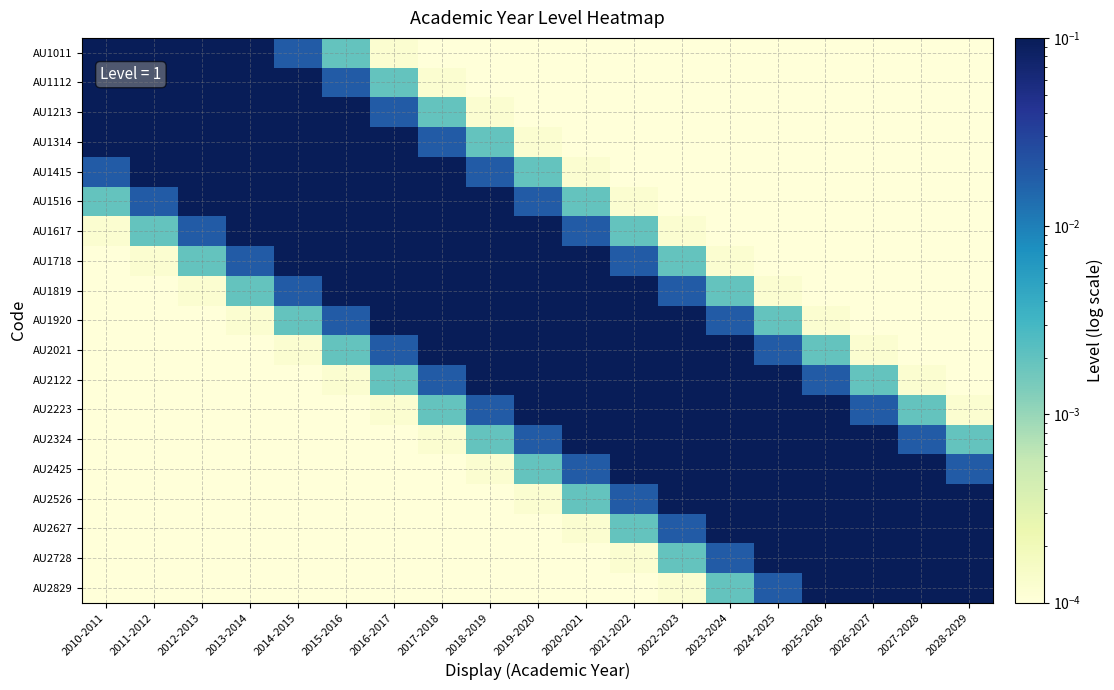

Reading right to left, transcribe all the data shown in this chart.

AU1011: 2028-2029=0.0	2027-2028=0.0	2026-2027=0.0	2025-2026=0.0	2024-2025=0.0	2023-2024=0.0	2022-2023=0.0	2021-2022=0.0	2020-2021=0.0	2019-2020=0.0	2018-2019=0.0	2017-2018=0.0	2016-2017=0.0	2015-2016=0.0	2014-2015=0.0	2013-2014=0.1	2012-2013=0.4	2011-2012=0.8	2010-2011=1.0
AU1112: 2028-2029=0.0	2027-2028=0.0	2026-2027=0.0	2025-2026=0.0	2024-2025=0.0	2023-2024=0.0	2022-2023=0.0	2021-2022=0.0	2020-2021=0.0	2019-2020=0.0	2018-2019=0.0	2017-2018=0.0	2016-2017=0.0	2015-2016=0.0	2014-2015=0.1	2013-2014=0.4	2012-2013=0.8	2011-2012=1.0	2010-2011=0.8
AU1213: 2028-2029=0.0	2027-2028=0.0	2026-2027=0.0	2025-2026=0.0	2024-2025=0.0	2023-2024=0.0	2022-2023=0.0	2021-2022=0.0	2020-2021=0.0	2019-2020=0.0	2018-2019=0.0	2017-2018=0.0	2016-2017=0.0	2015-2016=0.1	2014-2015=0.4	2013-2014=0.8	2012-2013=1.0	2011-2012=0.8	2010-2011=0.4
AU1314: 2028-2029=0.0	2027-2028=0.0	2026-2027=0.0	2025-2026=0.0	2024-2025=0.0	2023-2024=0.0	2022-2023=0.0	2021-2022=0.0	2020-2021=0.0	2019-2020=0.0	2018-2019=0.0	2017-2018=0.0	2016-2017=0.1	2015-2016=0.4	2014-2015=0.8	2013-2014=1.0	2012-2013=0.8	2011-2012=0.4	2010-2011=0.1
AU1415: 2028-2029=0.0	2027-2028=0.0	2026-2027=0.0	2025-2026=0.0	2024-2025=0.0	2023-2024=0.0	2022-2023=0.0	2021-2022=0.0	2020-2021=0.0	2019-2020=0.0	2018-2019=0.0	2017-2018=0.1	2016-2017=0.4	2015-2016=0.8	2014-2015=1.0	2013-2014=0.8	2012-2013=0.4	2011-2012=0.1	2010-2011=0.0
AU1516: 2028-2029=0.0	2027-2028=0.0	2026-2027=0.0	2025-2026=0.0	2024-2025=0.0	2023-2024=0.0	2022-2023=0.0	2021-2022=0.0	2020-2021=0.0	2019-2020=0.0	2018-2019=0.1	2017-2018=0.4	2016-2017=0.8	2015-2016=1.0	2014-2015=0.8	2013-2014=0.4	2012-2013=0.1	2011-2012=0.0	2010-2011=0.0
AU1617: 2028-2029=0.0	2027-2028=0.0	2026-2027=0.0	2025-2026=0.0	2024-2025=0.0	2023-2024=0.0	2022-2023=0.0	2021-2022=0.0	2020-2021=0.0	2019-2020=0.1	2018-2019=0.4	2017-2018=0.8	2016-2017=1.0	2015-2016=0.8	2014-2015=0.4	2013-2014=0.1	2012-2013=0.0	2011-2012=0.0	2010-2011=0.0
AU1718: 2028-2029=0.0	2027-2028=0.0	2026-2027=0.0	2025-2026=0.0	2024-2025=0.0	2023-2024=0.0	2022-2023=0.0	2021-2022=0.0	2020-2021=0.1	2019-2020=0.4	2018-2019=0.8	2017-2018=1.0	2016-2017=0.8	2015-2016=0.4	2014-2015=0.1	2013-2014=0.0	2012-2013=0.0	2011-2012=0.0	2010-2011=0.0
AU1819: 2028-2029=0.0	2027-2028=0.0	2026-2027=0.0	2025-2026=0.0	2024-2025=0.0	2023-2024=0.0	2022-2023=0.0	2021-2022=0.1	2020-2021=0.4	2019-2020=0.8	2018-2019=1.0	2017-2018=0.8	2016-2017=0.4	2015-2016=0.1	2014-2015=0.0	2013-2014=0.0	2012-2013=0.0	2011-2012=0.0	2010-2011=0.0
AU1920: 2028-2029=0.0	2027-2028=0.0	2026-2027=0.0	2025-2026=0.0	2024-2025=0.0	2023-2024=0.0	2022-2023=0.1	2021-2022=0.4	2020-2021=0.8	2019-2020=1.0	2018-2019=0.8	2017-2018=0.4	2016-2017=0.1	2015-2016=0.0	2014-2015=0.0	2013-2014=0.0	2012-2013=0.0	2011-2012=0.0	2010-2011=0.0
AU2021: 2028-2029=0.0	2027-2028=0.0	2026-2027=0.0	2025-2026=0.0	2024-2025=0.0	2023-2024=0.1	2022-2023=0.4	2021-2022=0.8	2020-2021=1.0	2019-2020=0.8	2018-2019=0.4	2017-2018=0.1	2016-2017=0.0	2015-2016=0.0	2014-2015=0.0	2013-2014=0.0	2012-2013=0.0	2011-2012=0.0	2010-2011=0.0
AU2122: 2028-2029=0.0	2027-2028=0.0	2026-2027=0.0	2025-2026=0.0	2024-2025=0.1	2023-2024=0.4	2022-2023=0.8	2021-2022=1.0	2020-2021=0.8	2019-2020=0.4	2018-2019=0.1	2017-2018=0.0	2016-2017=0.0	2015-2016=0.0	2014-2015=0.0	2013-2014=0.0	2012-2013=0.0	2011-2012=0.0	2010-2011=0.0
AU2223: 2028-2029=0.0	2027-2028=0.0	2026-2027=0.0	2025-2026=0.1	2024-2025=0.4	2023-2024=0.8	2022-2023=1.0	2021-2022=0.8	2020-2021=0.4	2019-2020=0.1	2018-2019=0.0	2017-2018=0.0	2016-2017=0.0	2015-2016=0.0	2014-2015=0.0	2013-2014=0.0	2012-2013=0.0	2011-2012=0.0	2010-2011=0.0
AU2324: 2028-2029=0.0	2027-2028=0.0	2026-2027=0.1	2025-2026=0.4	2024-2025=0.8	2023-2024=1.0	2022-2023=0.8	2021-2022=0.4	2020-2021=0.1	2019-2020=0.0	2018-2019=0.0	2017-2018=0.0	2016-2017=0.0	2015-2016=0.0	2014-2015=0.0	2013-2014=0.0	2012-2013=0.0	2011-2012=0.0	2010-2011=0.0
AU2425: 2028-2029=0.0	2027-2028=0.1	2026-2027=0.4	2025-2026=0.8	2024-2025=1.0	2023-2024=0.8	2022-2023=0.4	2021-2022=0.1	2020-2021=0.0	2019-2020=0.0	2018-2019=0.0	2017-2018=0.0	2016-2017=0.0	2015-2016=0.0	2014-2015=0.0	2013-2014=0.0	2012-2013=0.0	2011-2012=0.0	2010-2011=0.0
AU2526: 2028-2029=0.1	2027-2028=0.4	2026-2027=0.8	2025-2026=1.0	2024-2025=0.8	2023-2024=0.4	2022-2023=0.1	2021-2022=0.0	2020-2021=0.0	2019-2020=0.0	2018-2019=0.0	2017-2018=0.0	2016-2017=0.0	2015-2016=0.0	2014-2015=0.0	2013-2014=0.0	2012-2013=0.0	2011-2012=0.0	2010-2011=0.0
AU2627: 2028-2029=0.4	2027-2028=0.8	2026-2027=1.0	2025-2026=0.8	2024-2025=0.4	2023-2024=0.1	2022-2023=0.0	2021-2022=0.0	2020-2021=0.0	2019-2020=0.0	2018-2019=0.0	2017-2018=0.0	2016-2017=0.0	2015-2016=0.0	2014-2015=0.0	2013-2014=0.0	2012-2013=0.0	2011-2012=0.0	2010-2011=0.0
AU2728: 2028-2029=0.8	2027-2028=1.0	2026-2027=0.8	2025-2026=0.4	2024-2025=0.1	2023-2024=0.0	2022-2023=0.0	2021-2022=0.0	2020-2021=0.0	2019-2020=0.0	2018-2019=0.0	2017-2018=0.0	2016-2017=0.0	2015-2016=0.0	2014-2015=0.0	2013-2014=0.0	2012-2013=0.0	2011-2012=0.0	2010-2011=0.0
AU2829: 2028-2029=1.0	2027-2028=0.8	2026-2027=0.4	2025-2026=0.1	2024-2025=0.0	2023-2024=0.0	2022-2023=0.0	2021-2022=0.0	2020-2021=0.0	2019-2020=0.0	2018-2019=0.0	2017-2018=0.0	2016-2017=0.0	2015-2016=0.0	2014-2015=0.0	2013-2014=0.0	2012-2013=0.0	2011-2012=0.0	2010-2011=0.0